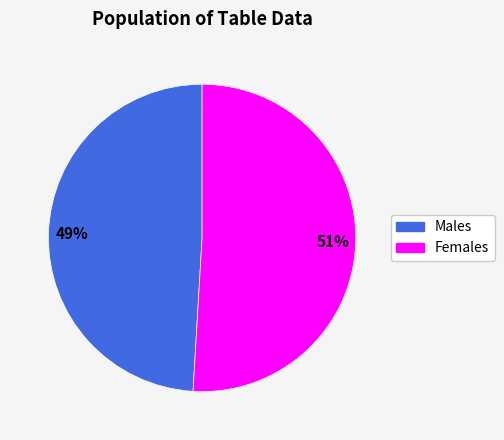

Is there any slice that represents more than half of the pie?

Yes